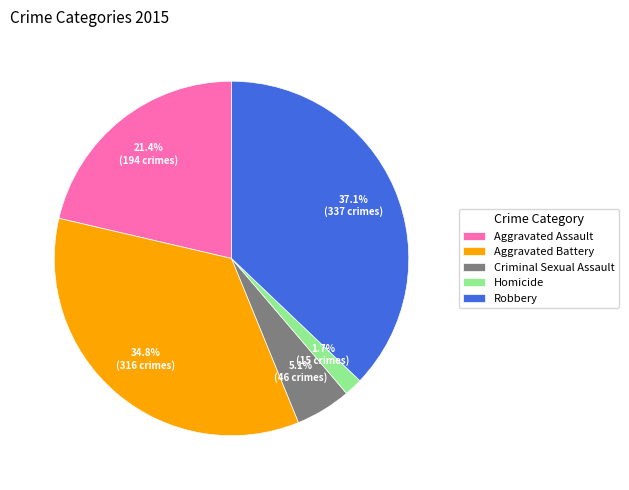

How much of the chart is everything except Homicide?

98.3%